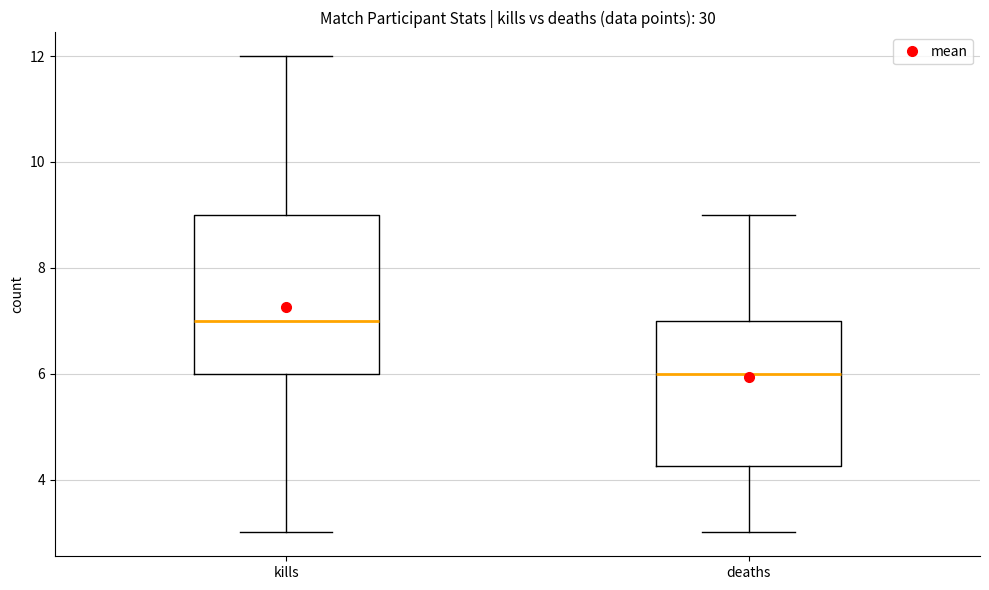

Where is the upper edge of the box for deaths on the y-axis? The values are not printed on the chart, so give them approximately, as read against the axis.

7.0